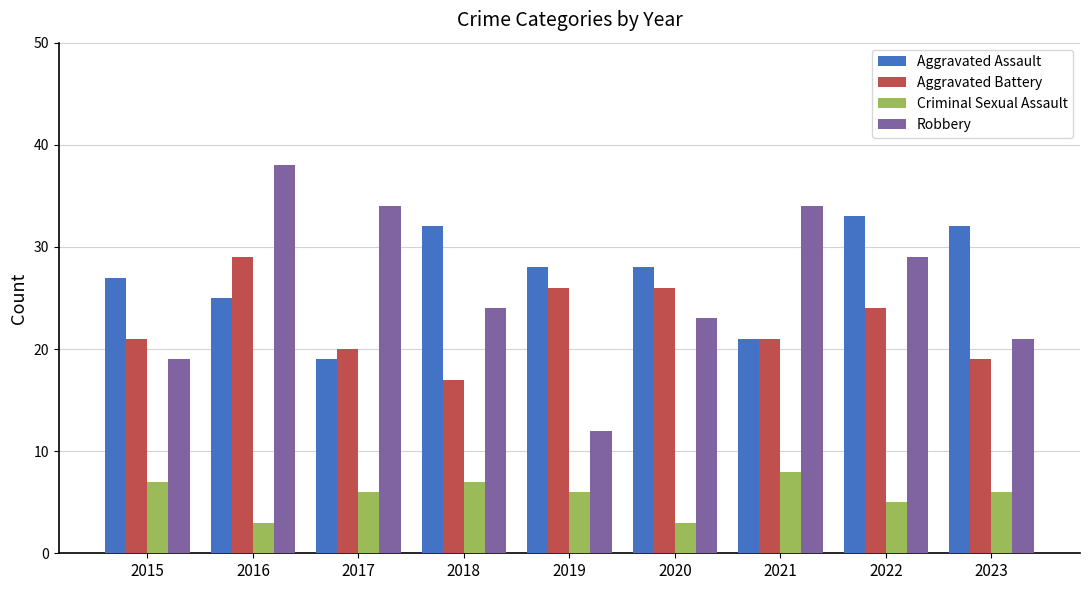

Reading left to right, extract all data points from this chart.

Aggravated Assault: 27	25	19	32	28	28	21	33	32
Aggravated Battery: 21	29	20	17	26	26	21	24	19
Criminal Sexual Assault: 7	3	6	7	6	3	8	5	6
Robbery: 19	38	34	24	12	23	34	29	21